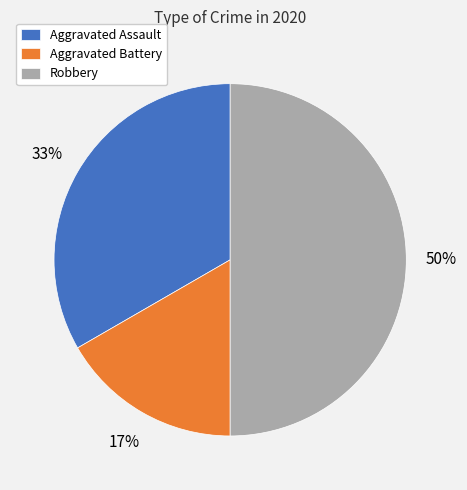

Combined, do Robbery and Aggravated Battery account for over 50%?

Yes